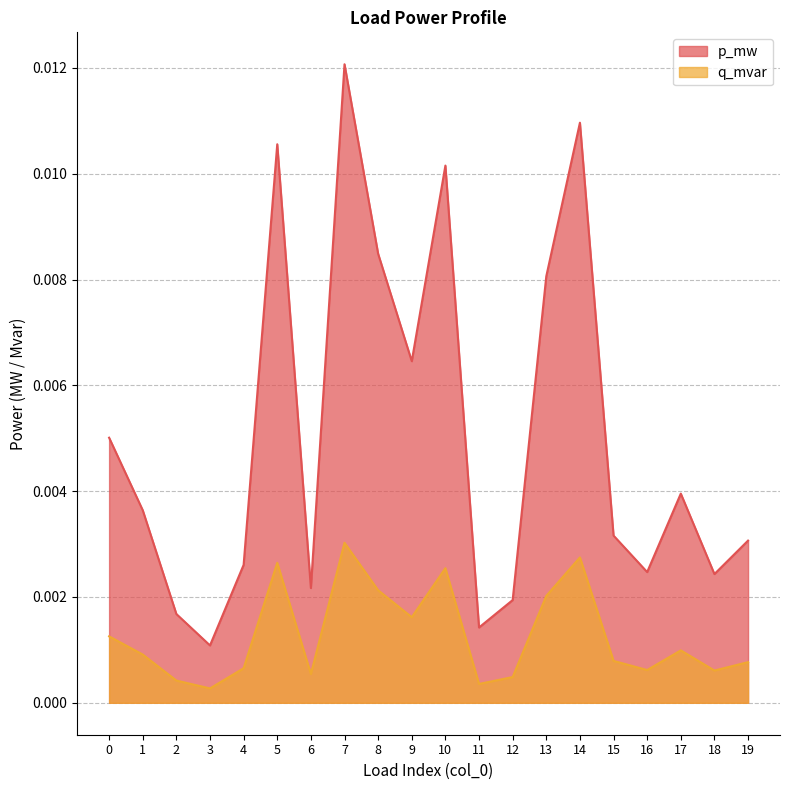

True or false: q_mvar has a value of 0.0 at 4.

False